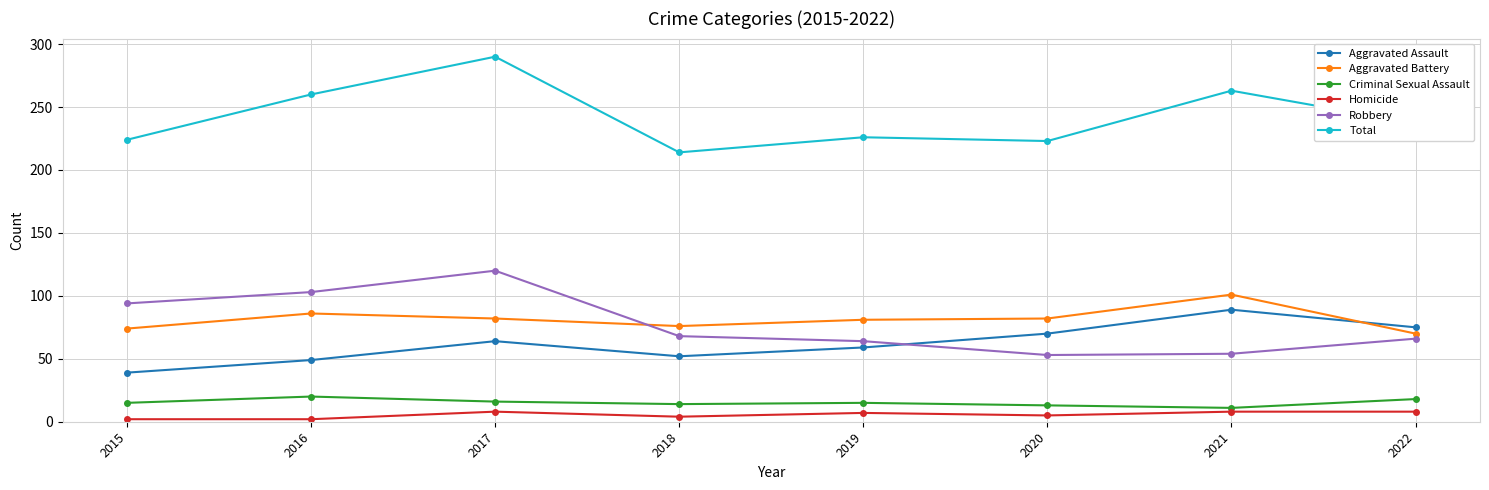

How many categories are shown in the chart?

8